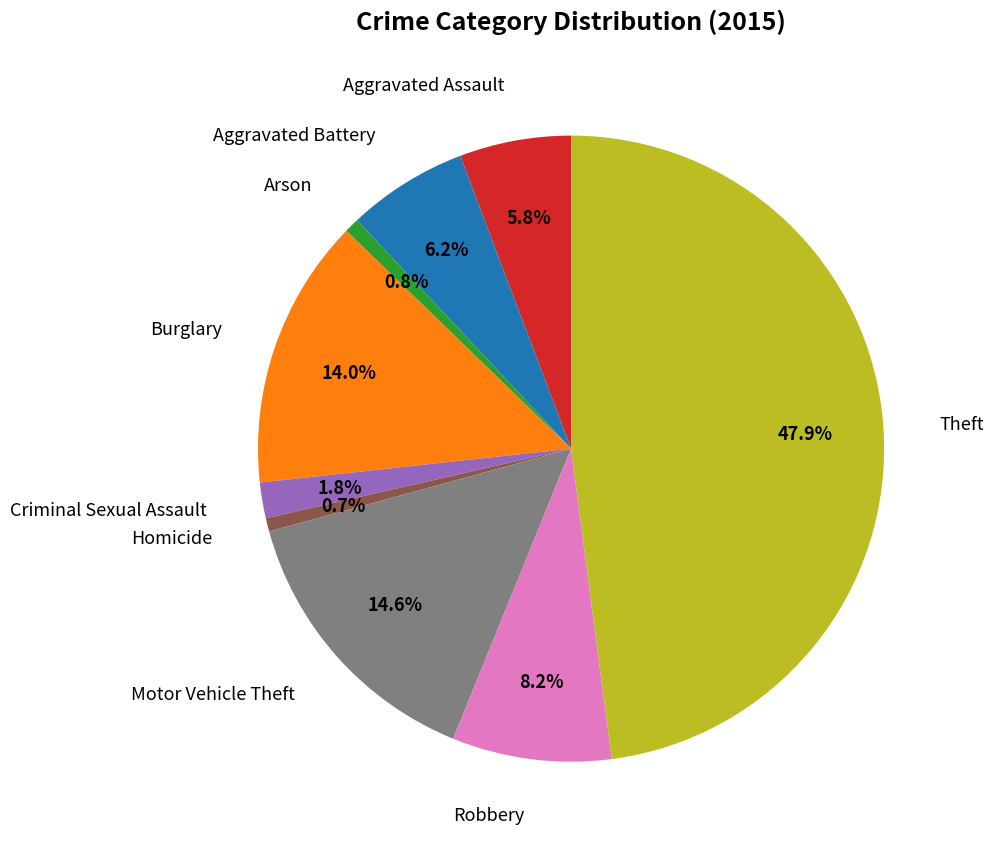

Is there a majority slice in this chart?

No